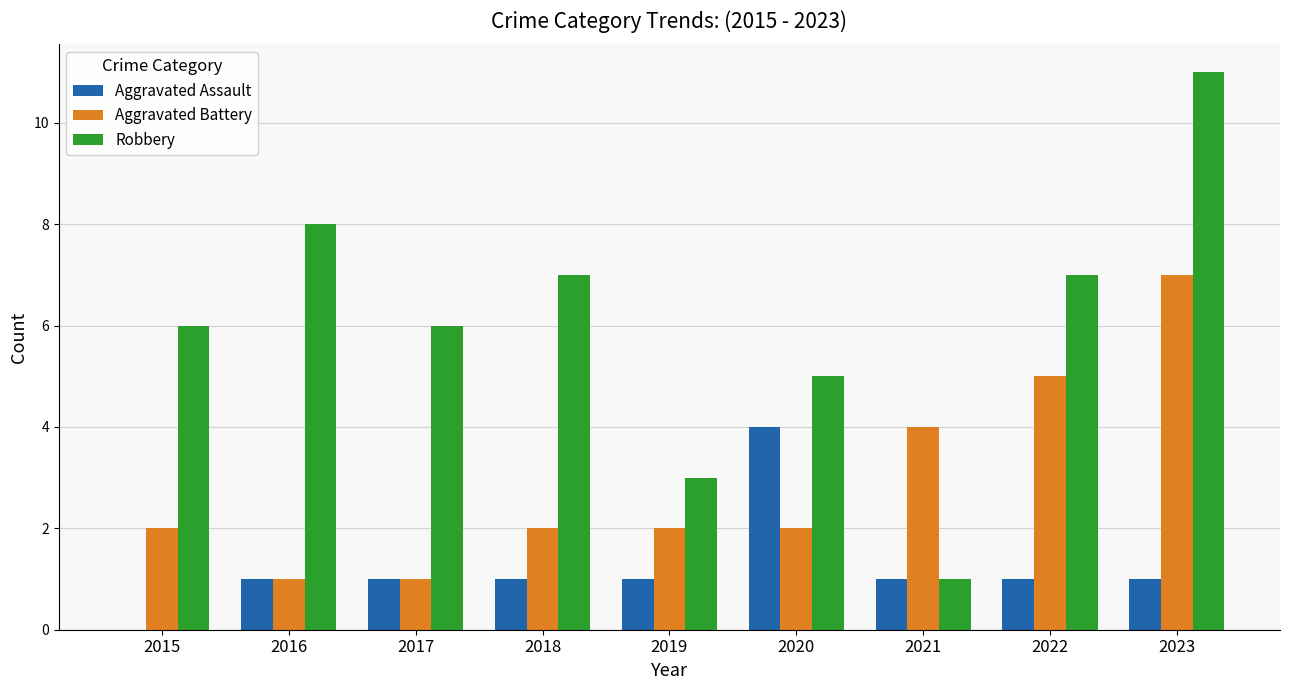

Reading right to left, list all the values displayed in this chart.

Aggravated Assault: 2023=1	2022=1	2021=1	2020=4	2019=1	2018=1	2017=1	2016=1	2015=0
Aggravated Battery: 2023=7	2022=5	2021=4	2020=2	2019=2	2018=2	2017=1	2016=1	2015=2
Robbery: 2023=11	2022=7	2021=1	2020=5	2019=3	2018=7	2017=6	2016=8	2015=6